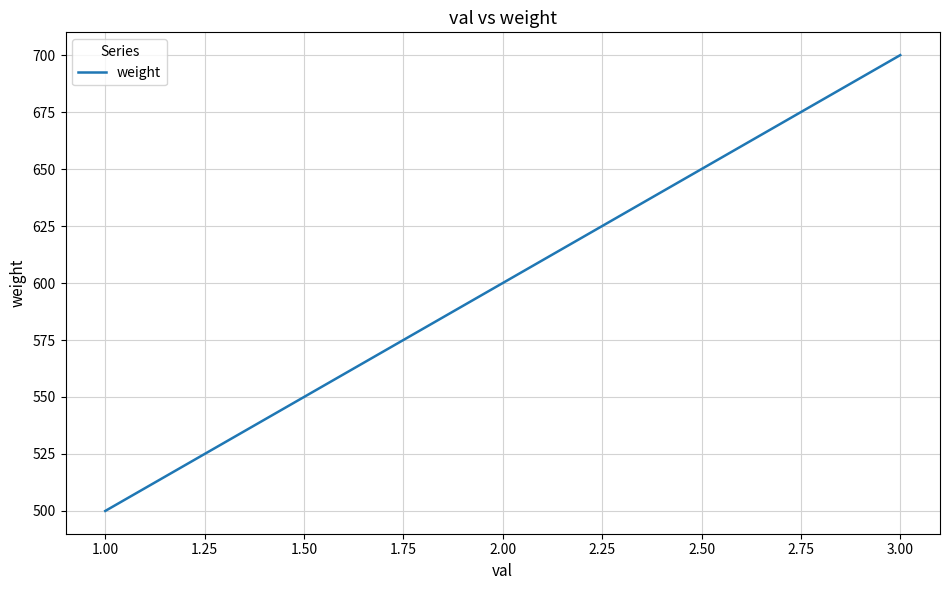

Which label corresponds to the smallest value in the chart?

1.00